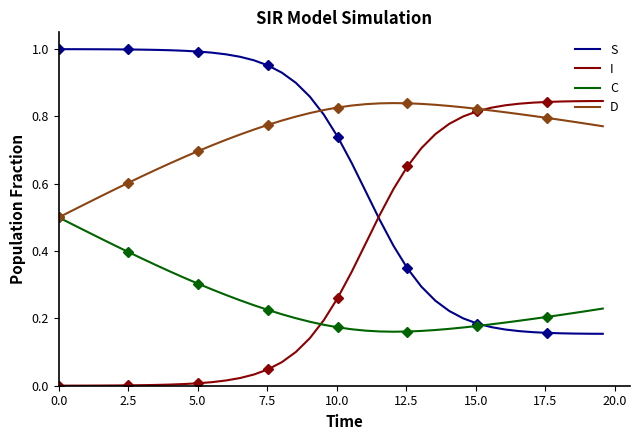

Reading right to left, what are all the values shown in this chart?

S: 0.2	0.2	0.2	0.2	0.2	0.2	0.2	0.2	0.2	0.2	0.2	0.2	0.3	0.3	0.3	0.4	0.5	0.6	0.7	0.7	0.8	0.9	0.9	0.9	1.0	1.0	1.0	1.0	1.0	1.0	1.0	1.0	1.0	1.0	1.0	1.0	1.0	1.0	1.0	1.0
I: 0.8	0.8	0.8	0.8	0.8	0.8	0.8	0.8	0.8	0.8	0.8	0.8	0.7	0.7	0.7	0.6	0.5	0.4	0.3	0.3	0.2	0.1	0.1	0.1	0.0	0.0	0.0	0.0	0.0	0.0	0.0	0.0	0.0	0.0	0.0	0.0	0.0	0.0	0.0	0.0
C: 0.2	0.2	0.2	0.2	0.2	0.2	0.2	0.2	0.2	0.2	0.2	0.2	0.2	0.2	0.2	0.2	0.2	0.2	0.2	0.2	0.2	0.2	0.2	0.2	0.2	0.2	0.3	0.3	0.3	0.3	0.3	0.3	0.4	0.4	0.4	0.4	0.4	0.5	0.5	0.5
D: 0.8	0.8	0.8	0.8	0.8	0.8	0.8	0.8	0.8	0.8	0.8	0.8	0.8	0.8	0.8	0.8	0.8	0.8	0.8	0.8	0.8	0.8	0.8	0.8	0.8	0.8	0.7	0.7	0.7	0.7	0.7	0.7	0.6	0.6	0.6	0.6	0.6	0.5	0.5	0.5